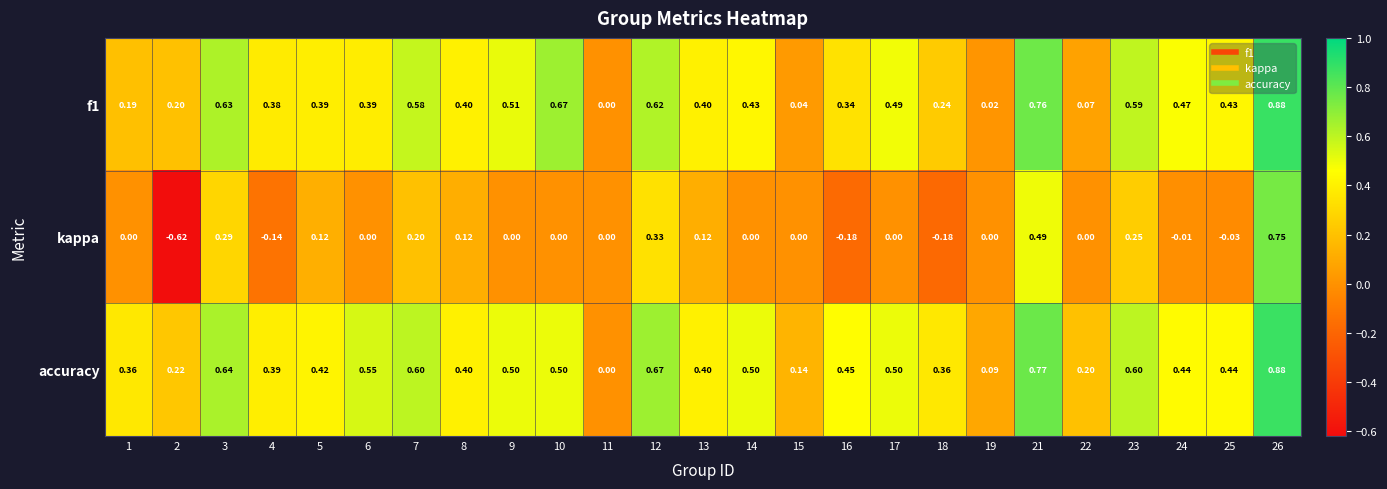

Which series has the largest total across all categories?

accuracy